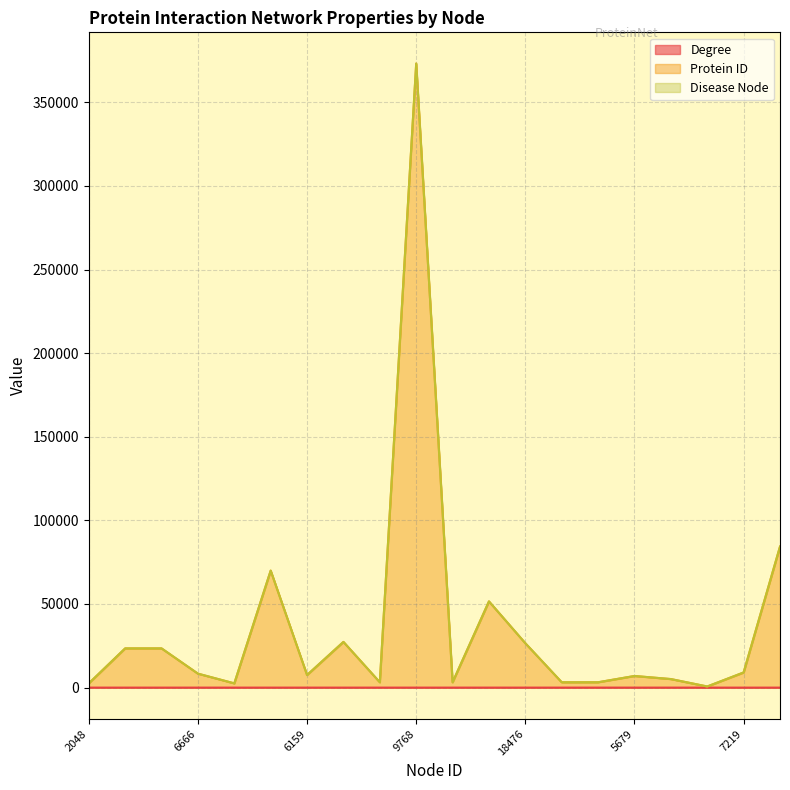

Which series has the largest range (max minus min)?

Protein ID